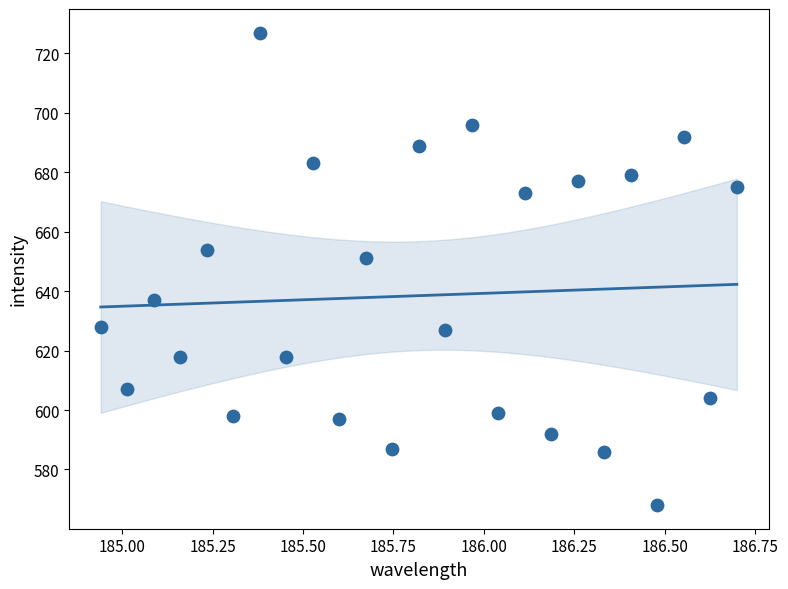

What is the range of Y values (max minus min)?

159